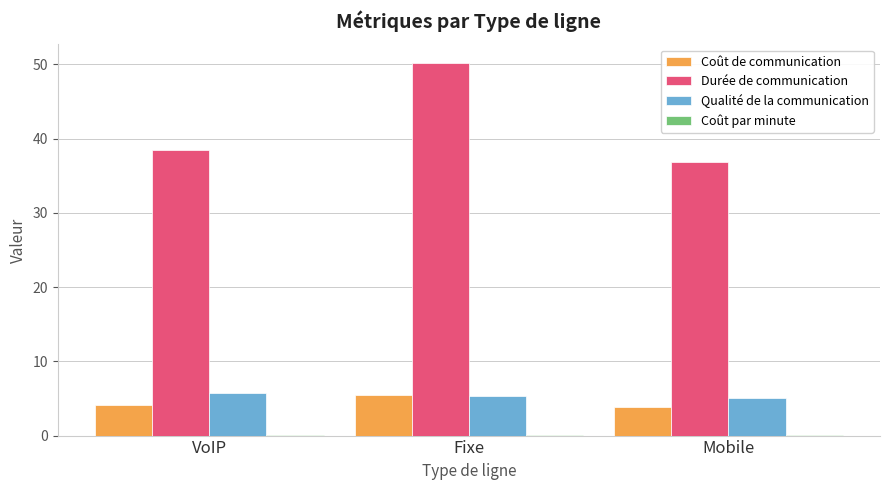

At which label does Durée de communication first exceed 38?

VoIP